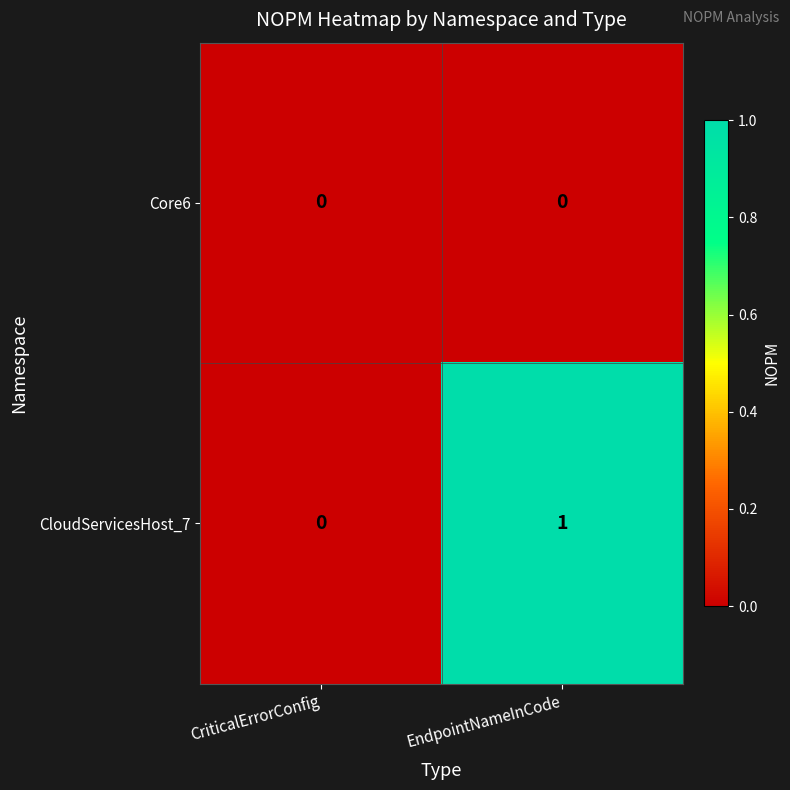

Reading left to right, list all the values displayed in this chart.

Core6: CriticalErrorConfig=0	EndpointNameInCode=0
CloudServicesHost_7: CriticalErrorConfig=0	EndpointNameInCode=1